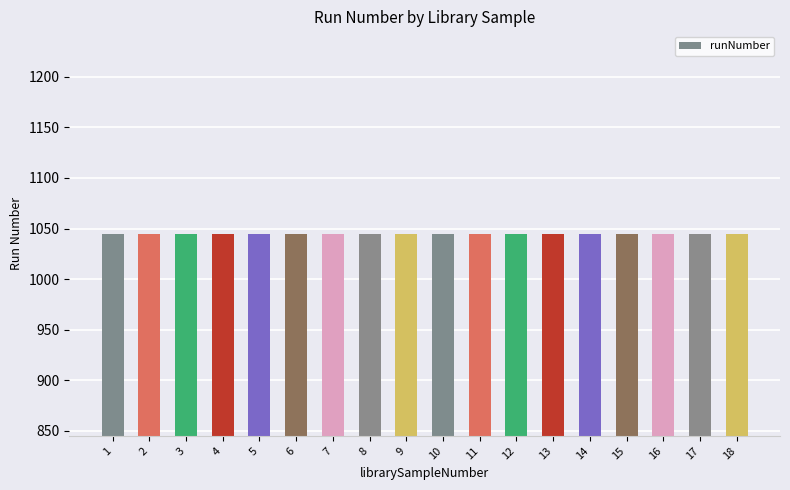

Which series has the largest total across all categories?

runNumber